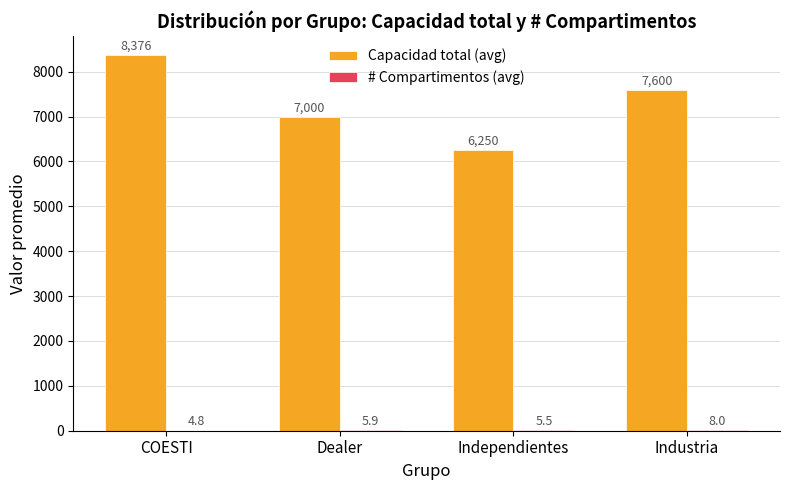

What is the total value across all series at Industria?

7608.0